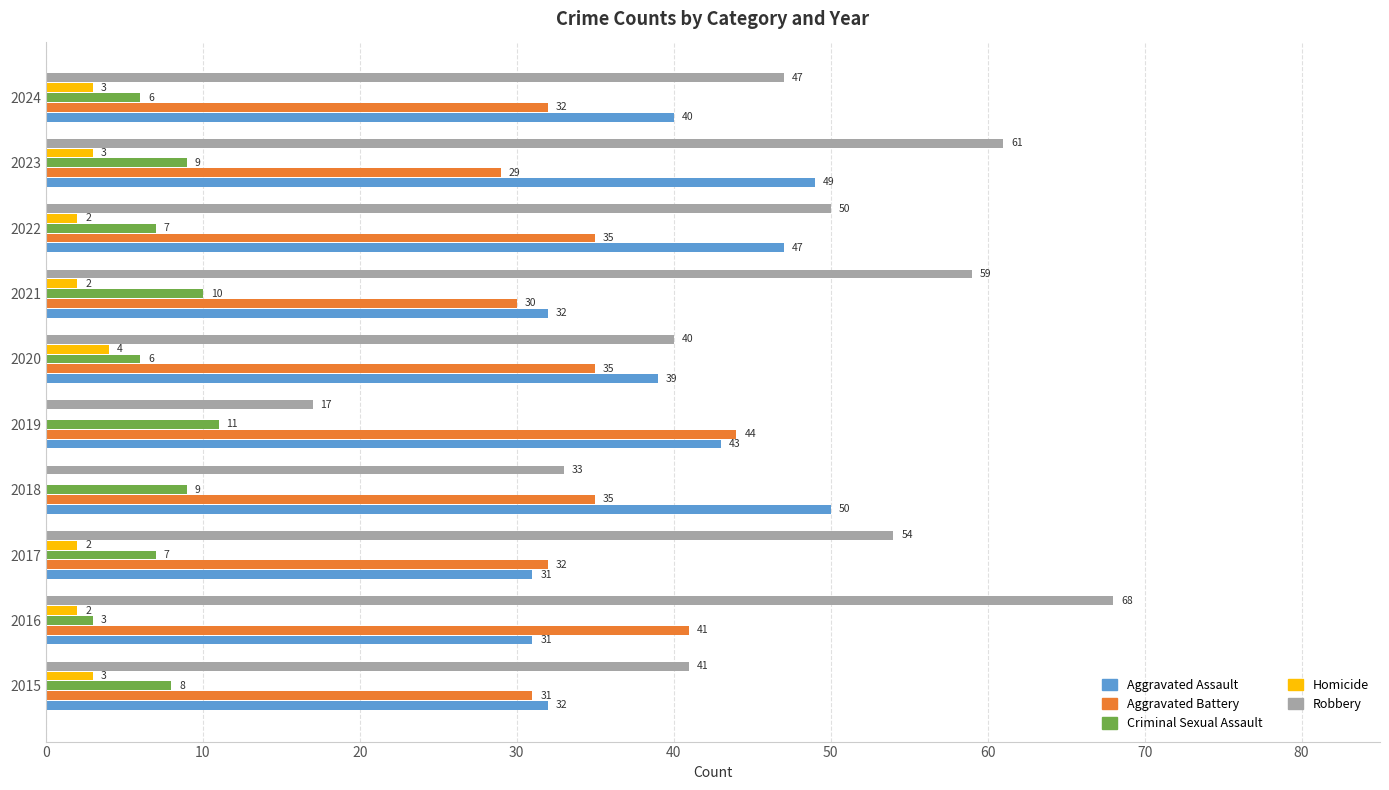

Count the number of categories in the chart.

10